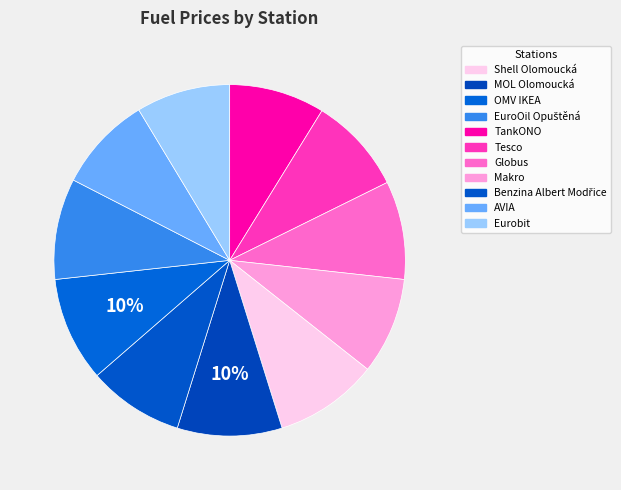

How many slices are in this pie chart?

11